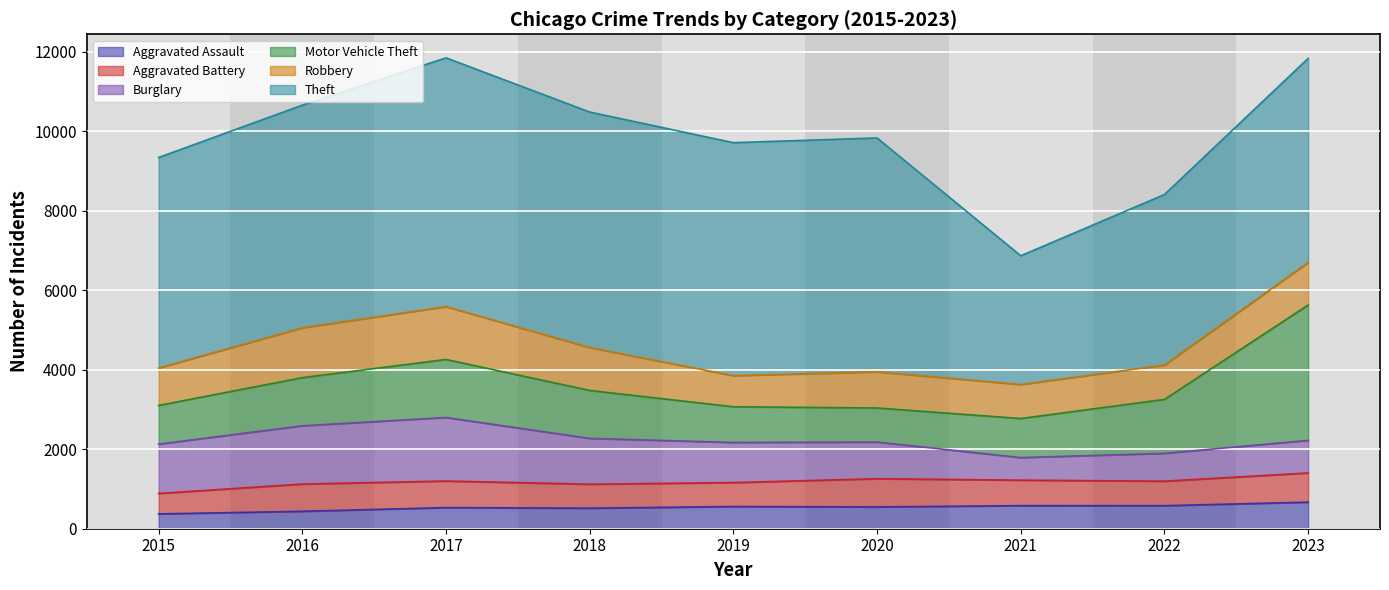

Rank the series at 2017 from lowest to highest value.

Aggravated Assault, Aggravated Battery, Robbery, Motor Vehicle Theft, Burglary, Theft